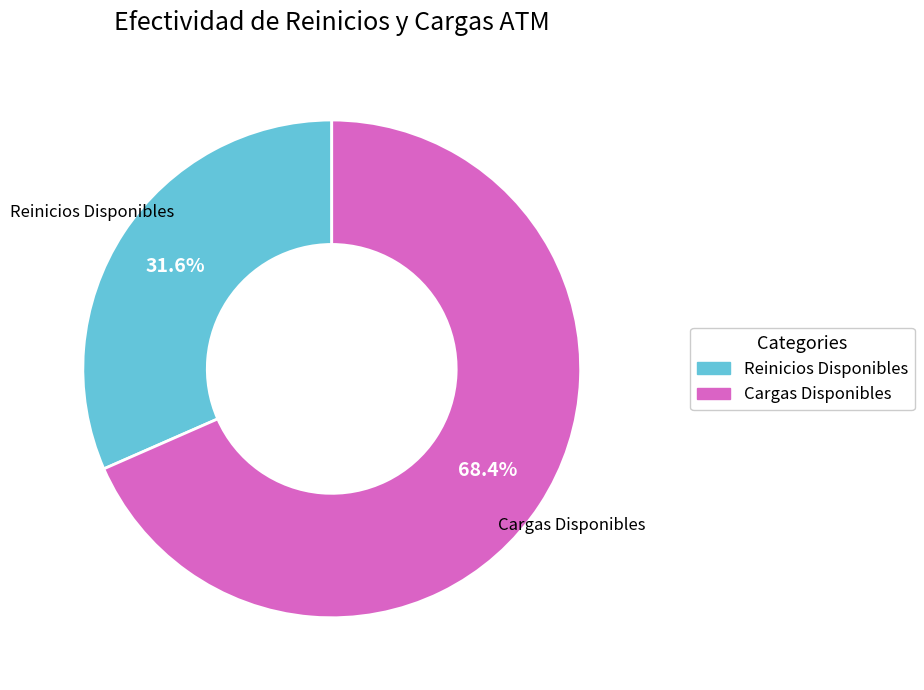

Does Cargas account for over 50% of the chart?

Yes